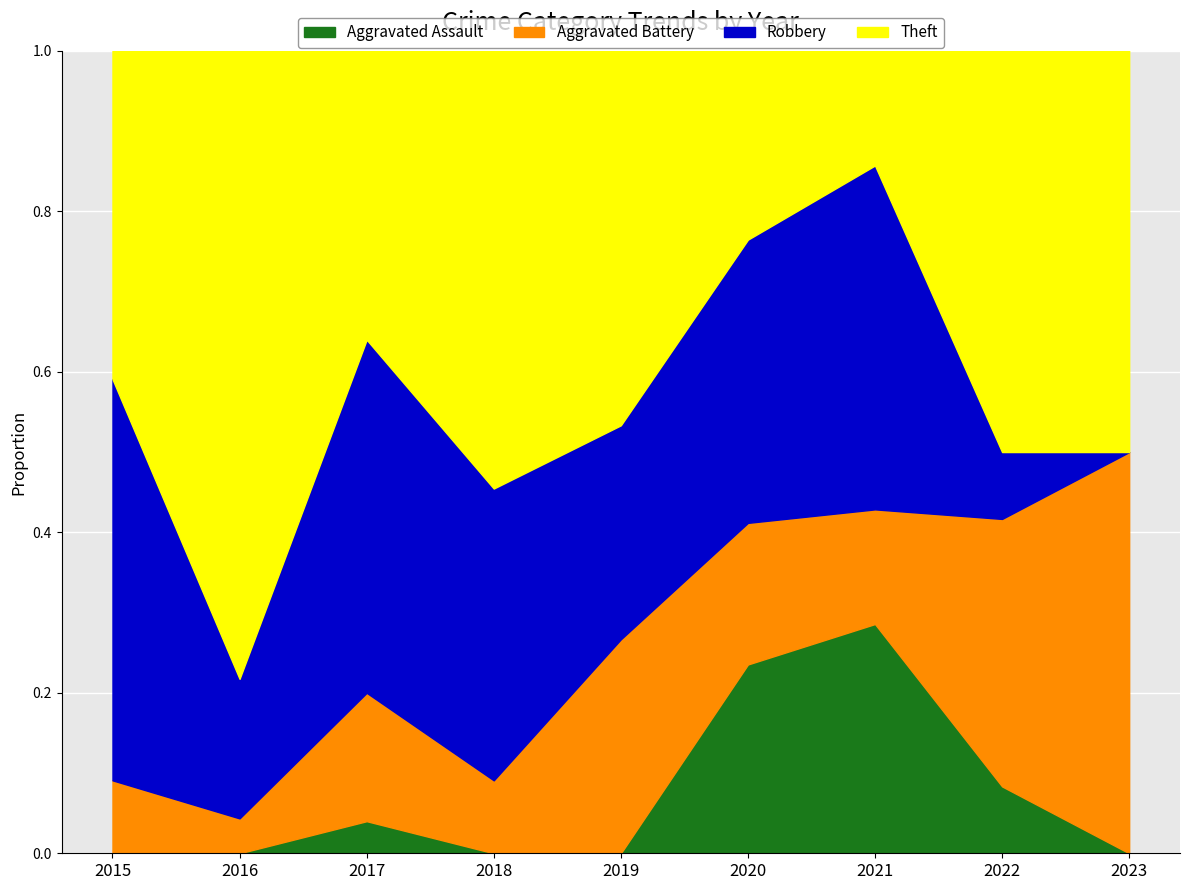

Reading left to right, what are all the values shown in this chart?

Aggravated Assault: 2015=0	2016=0	2017=1	2018=0	2019=0	2020=4	2021=2	2022=1	2023=0
Aggravated Battery: 2015=2	2016=1	2017=4	2018=1	2019=4	2020=3	2021=1	2022=4	2023=1
Robbery: 2015=11	2016=4	2017=11	2018=4	2019=4	2020=6	2021=3	2022=1	2023=0
Theft: 2015=9	2016=18	2017=9	2018=6	2019=7	2020=4	2021=1	2022=6	2023=1